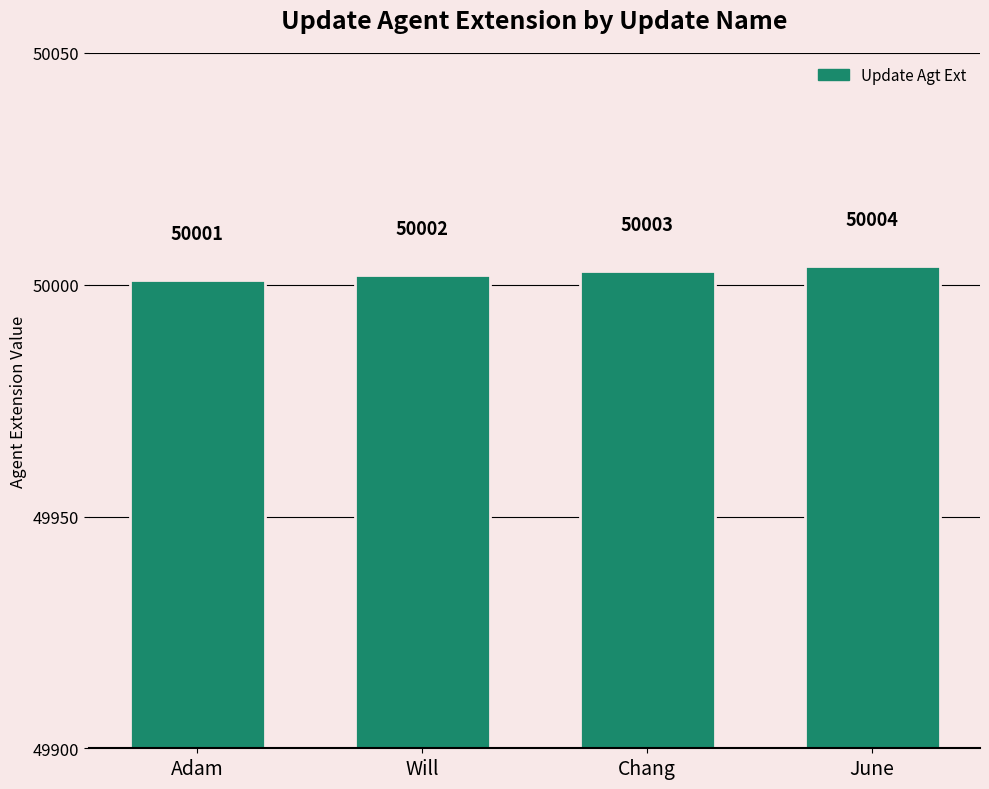

Rank the categories by value from highest to lowest.

June, Chang, Will, Adam